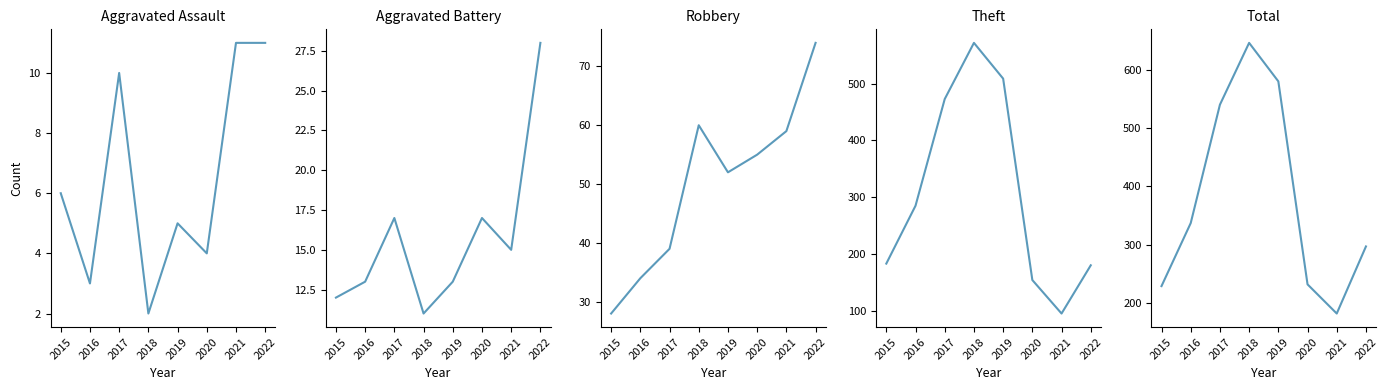

What is the difference between the highest and lowest values at 2019?

575